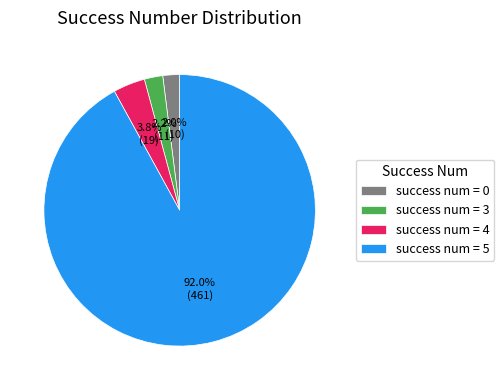

What portion of the pie excludes success num = 4?

96.2%